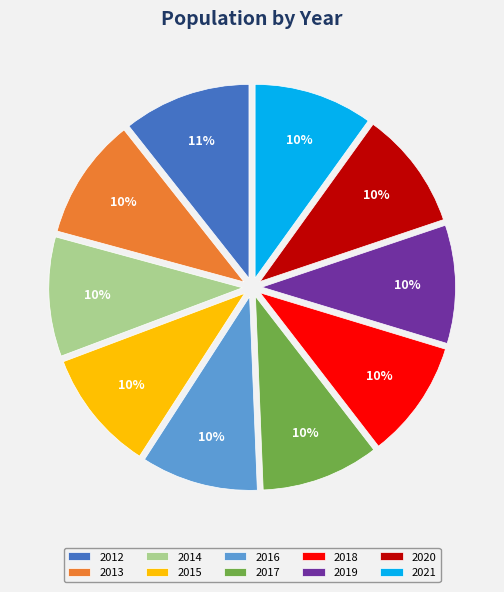

Approximately how many times larger is the value at 2016 compared to 2020?

1.0